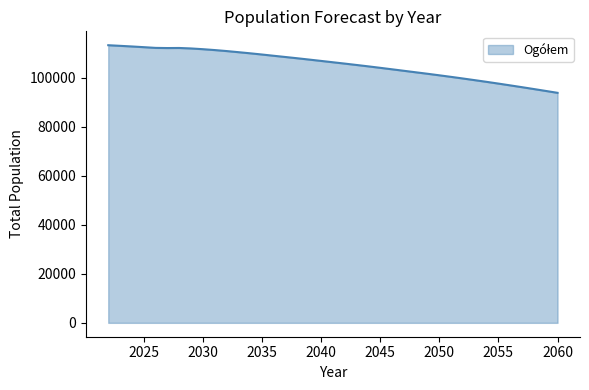

What is the minimum value shown in the chart?

93805